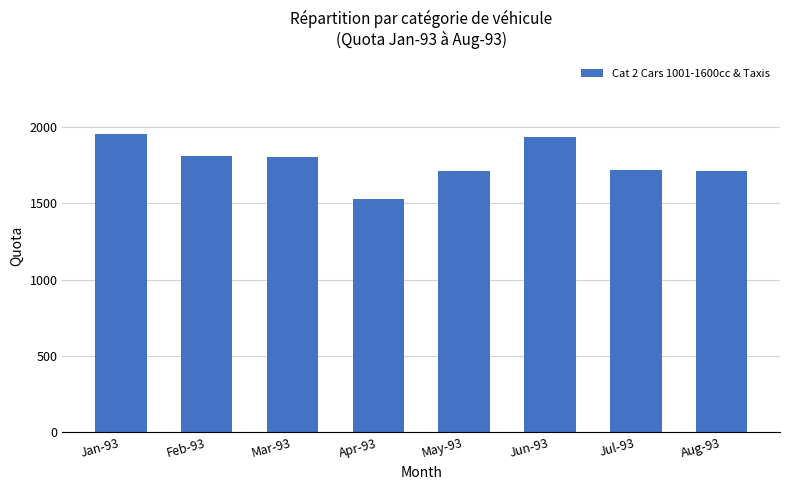

How many data points does each series have?

8